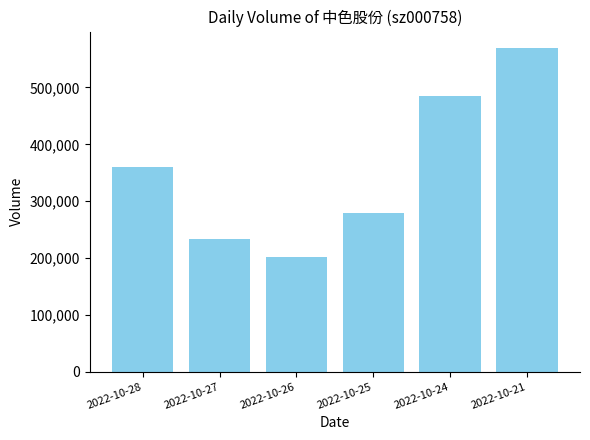

How many data points are less than 359634?

3